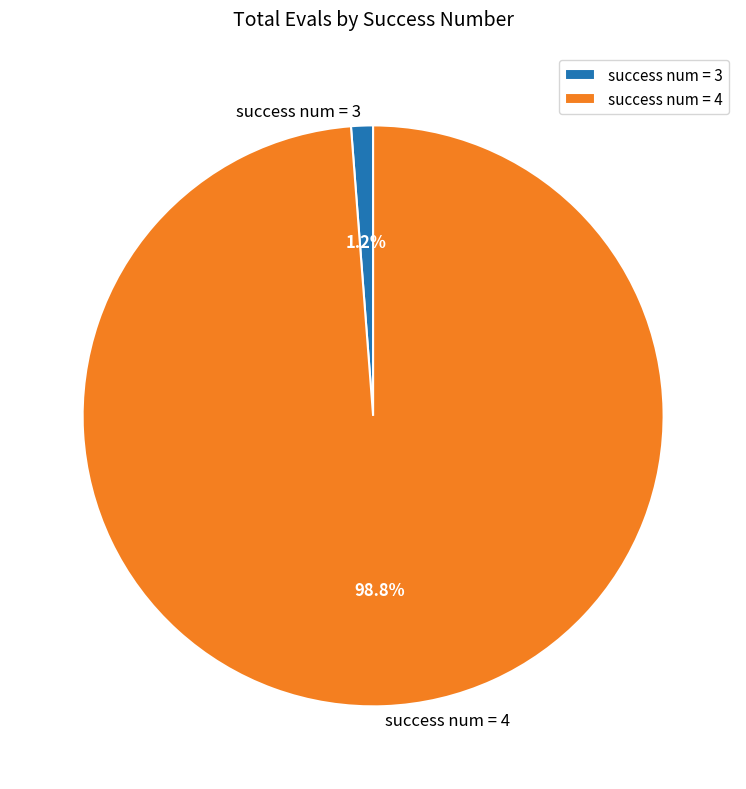

Rank the categories by value from lowest to highest.

success num = 3, success num = 4